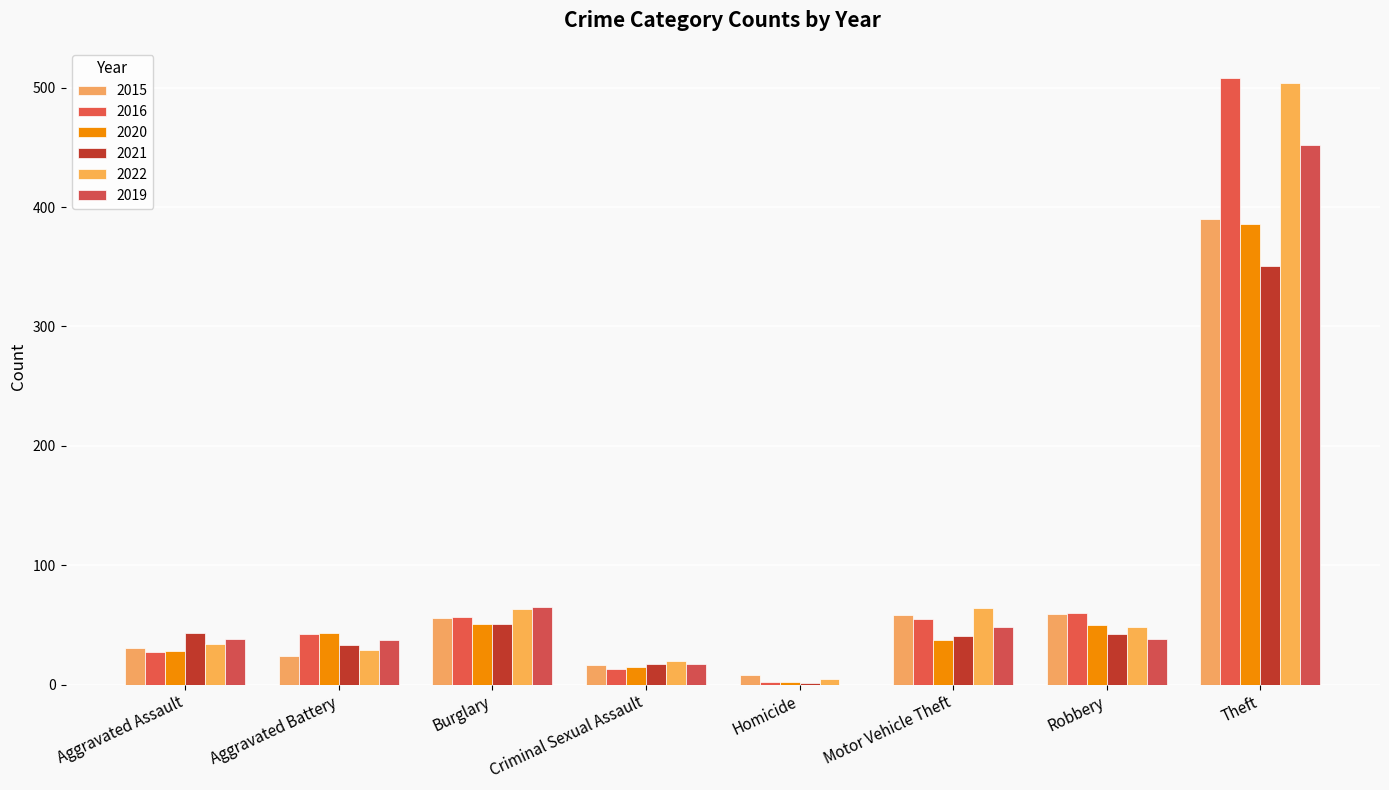

How many series are shown in this chart?

6